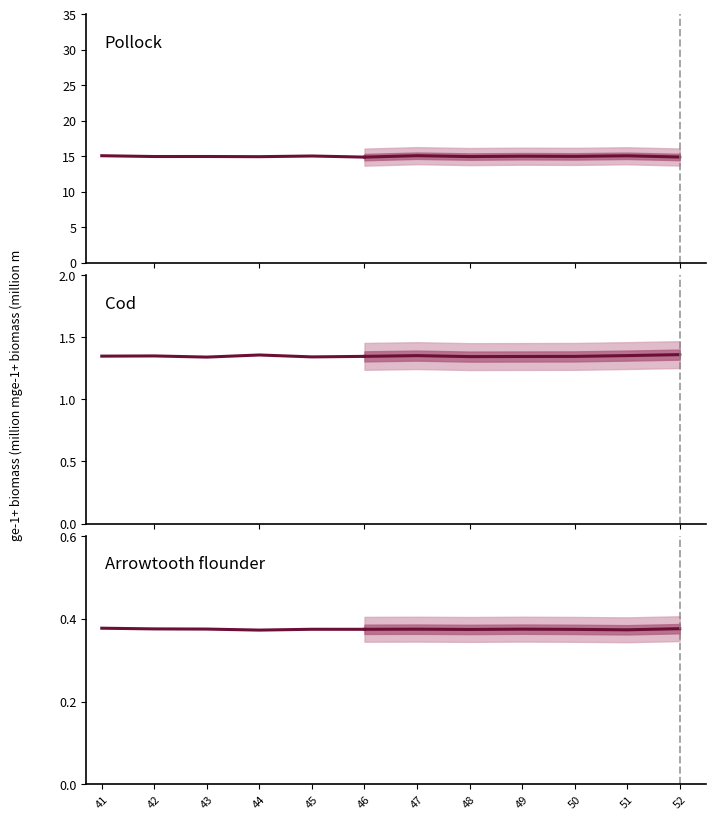

What are all the series names shown in the legend?

Pollock, Cod, Arrowtooth flounder